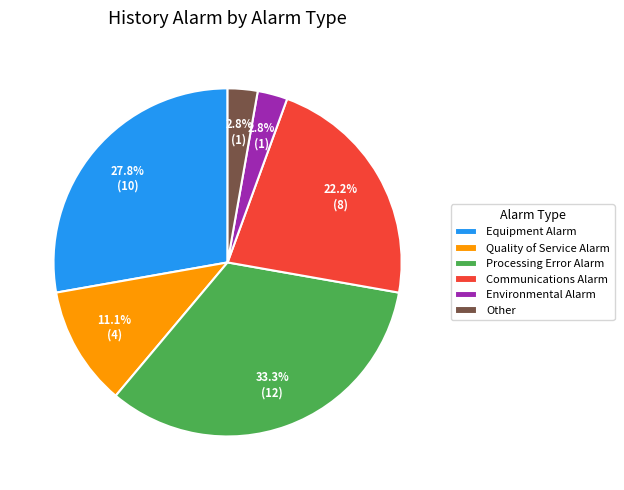

To the nearest percent, what is the combined percentage of Quality of Service Alarm and Equipment Alarm?

39%